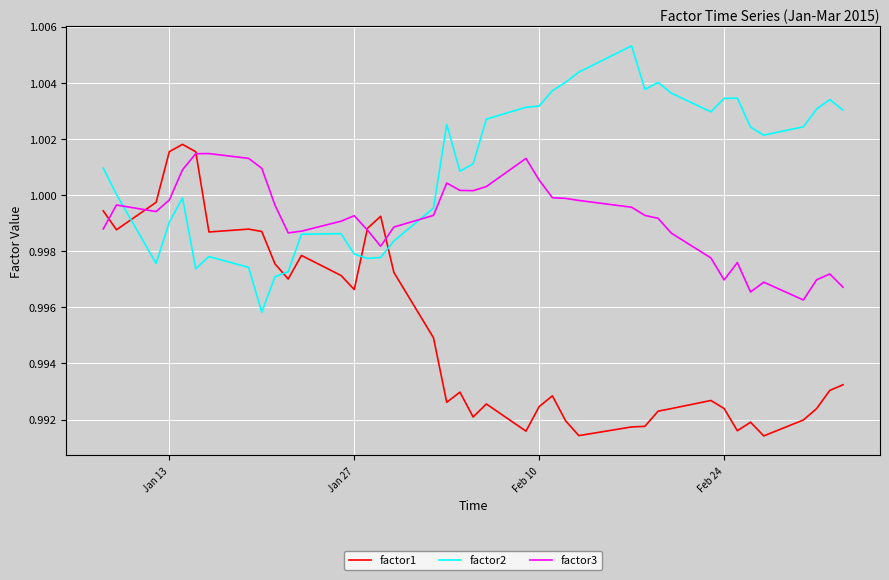

What is the sum of all factor1 values?

39.8